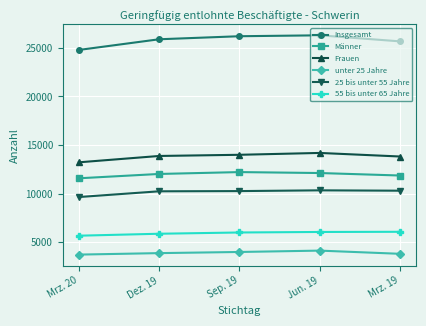

True or false: 25 bis unter 55 Jahre and Männer intersect in this chart.

False